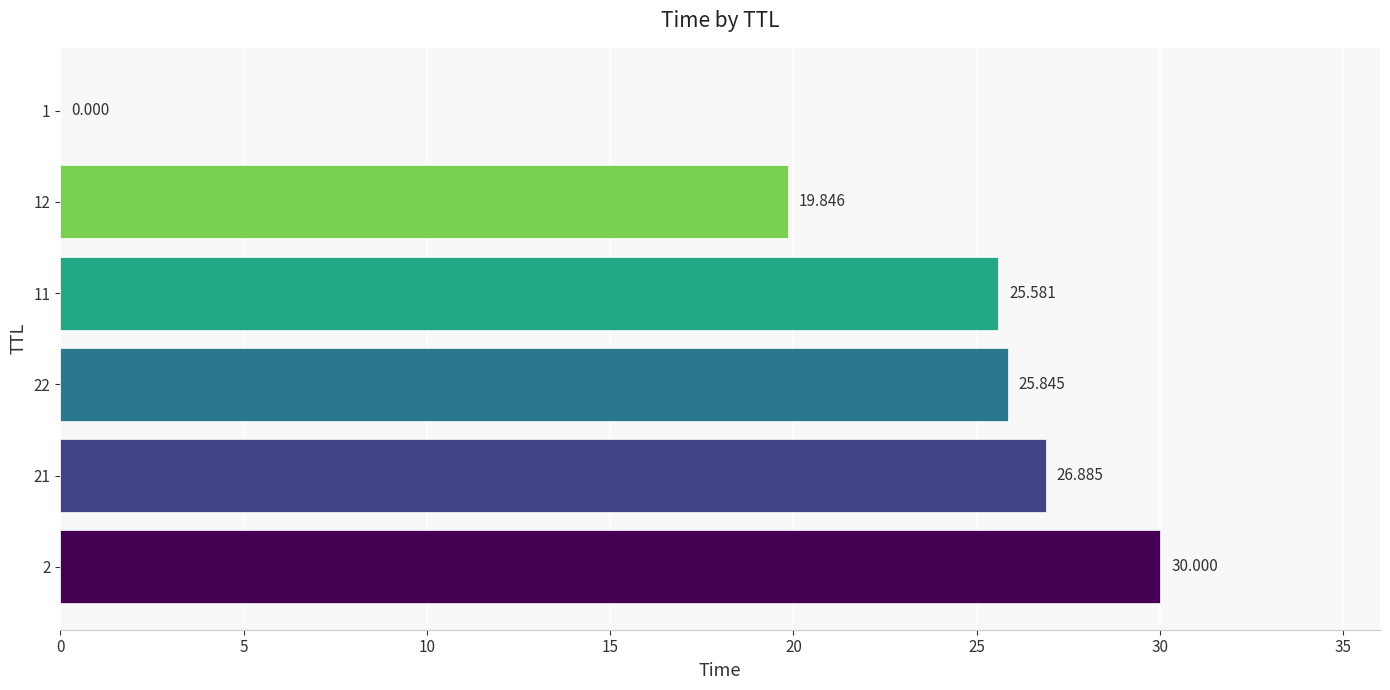

How many categories are shown in the chart?

6